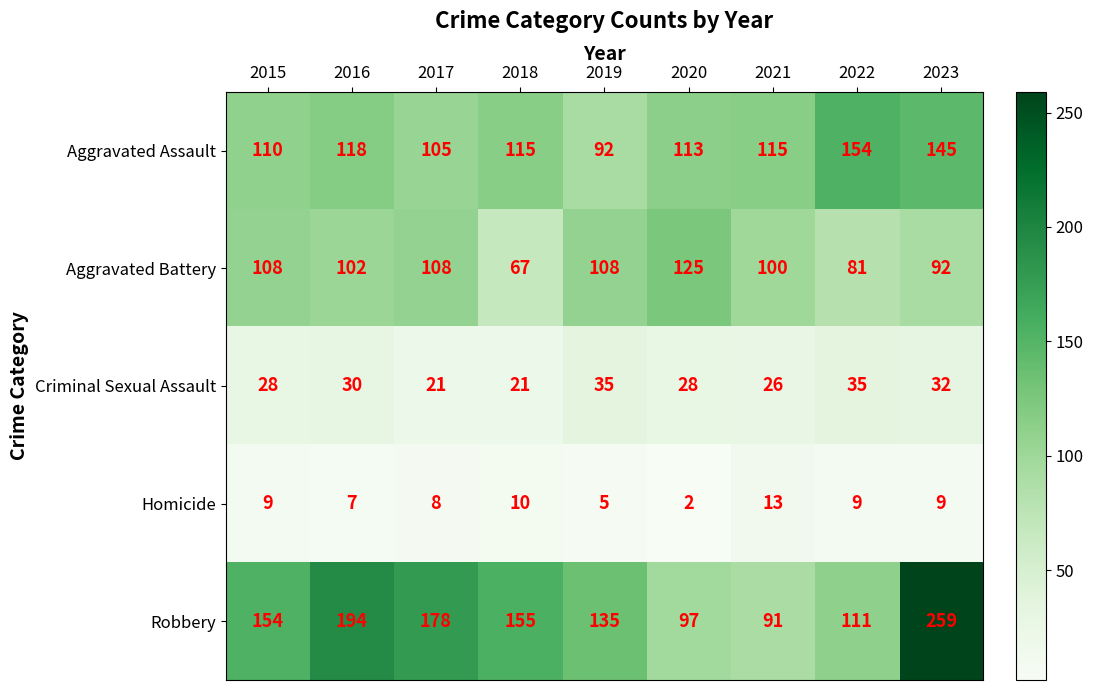

Which series has the widest spread of values?

Robbery